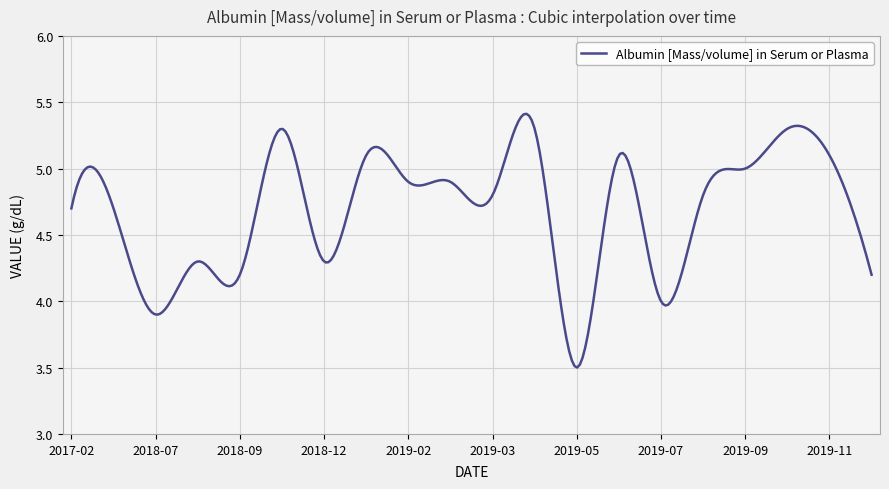

What is the minimum value shown in the chart?

3.5